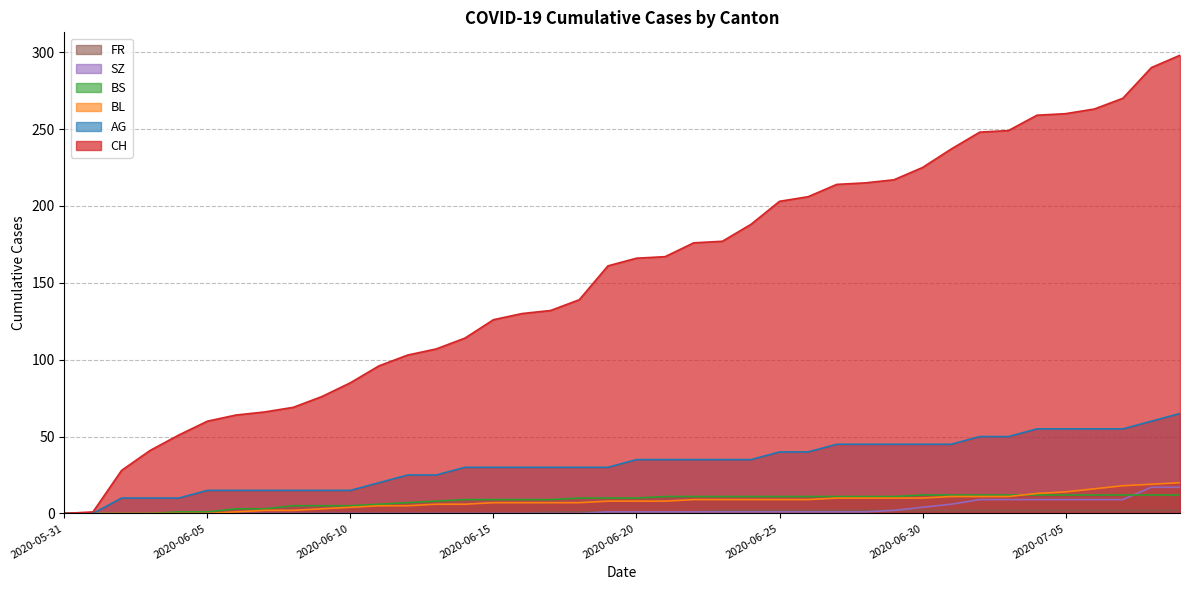

True or false: AG and BL cross at least once.

False